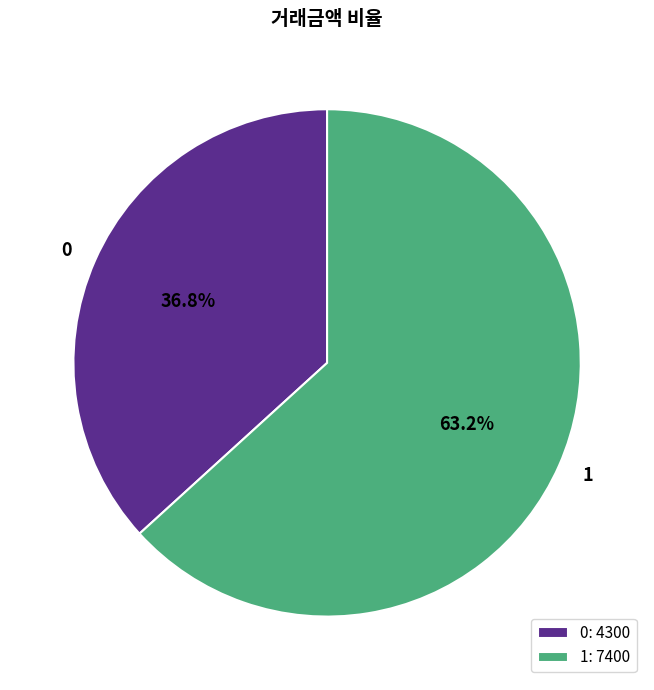

To the nearest percent, what is the difference between the largest and smallest slice percentages?

26%